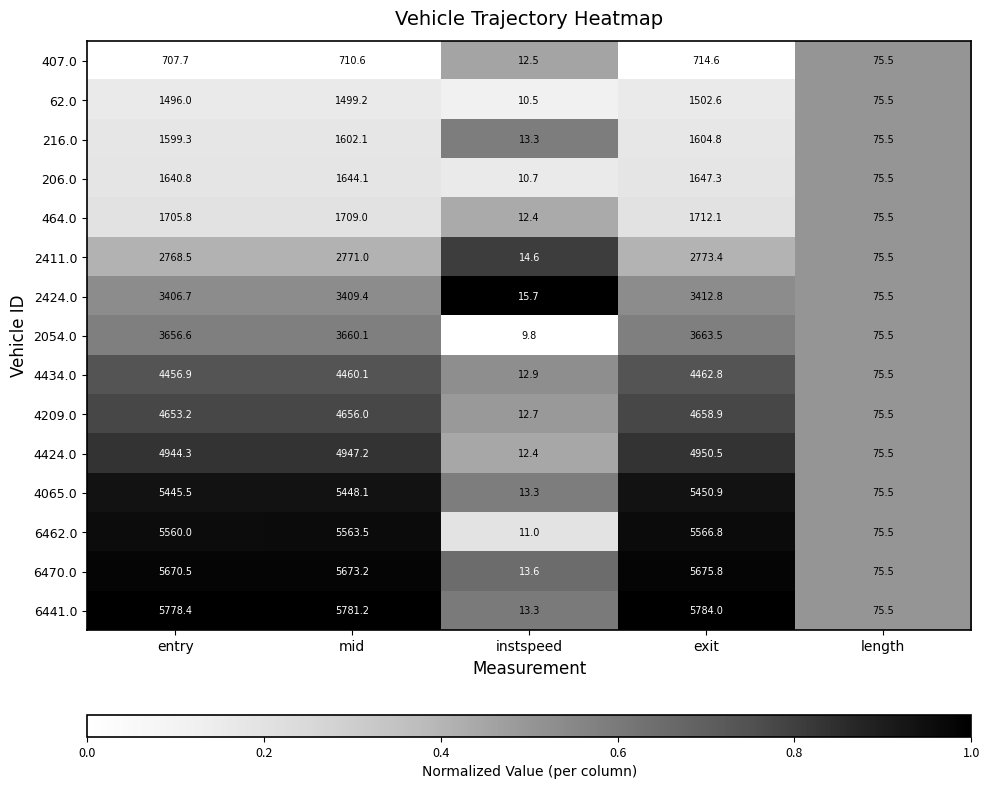

Is it true that 4434.0 equals 75.5 at length?

True